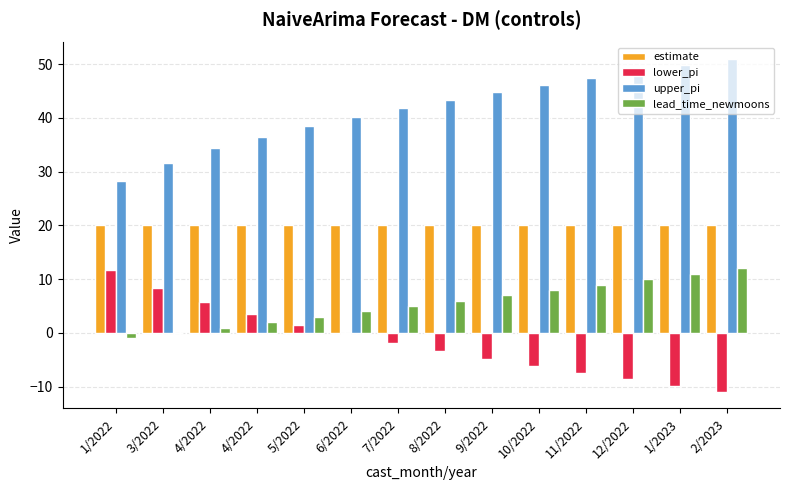

Reading right to left, transcribe all the data shown in this chart.

estimate: 20.0	20.0	20.0	20.0	20.0	20.0	20.0	20.0	20.0	20.0	20.0	20.0	20.0	20.0
lower_pi: -11.0	-9.8	-8.7	-7.4	-6.2	-4.8	-3.4	-1.9	-0.3	1.5	3.5	5.7	8.3	11.7
upper_pi: 51.0	49.8	48.7	47.4	46.2	44.8	43.4	41.9	40.3	38.5	36.5	34.3	31.7	28.3
lead_time_newmoons: 12.0	11.0	10.0	9.0	8.0	7.0	6.0	5.0	4.0	3.0	2.0	1.0	0.0	-1.0